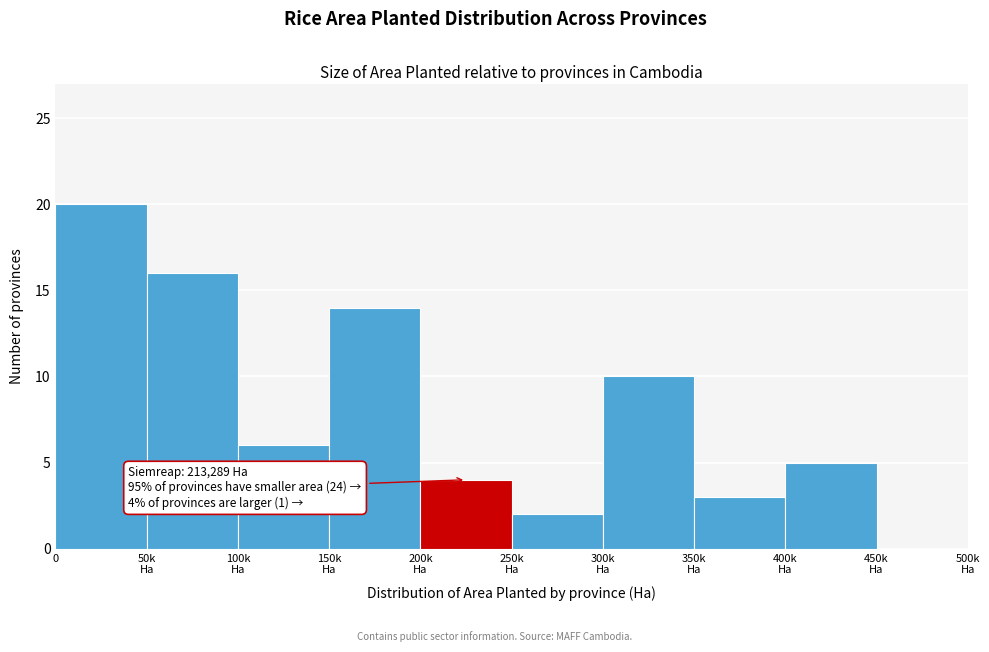

What is the sum of all values?

80